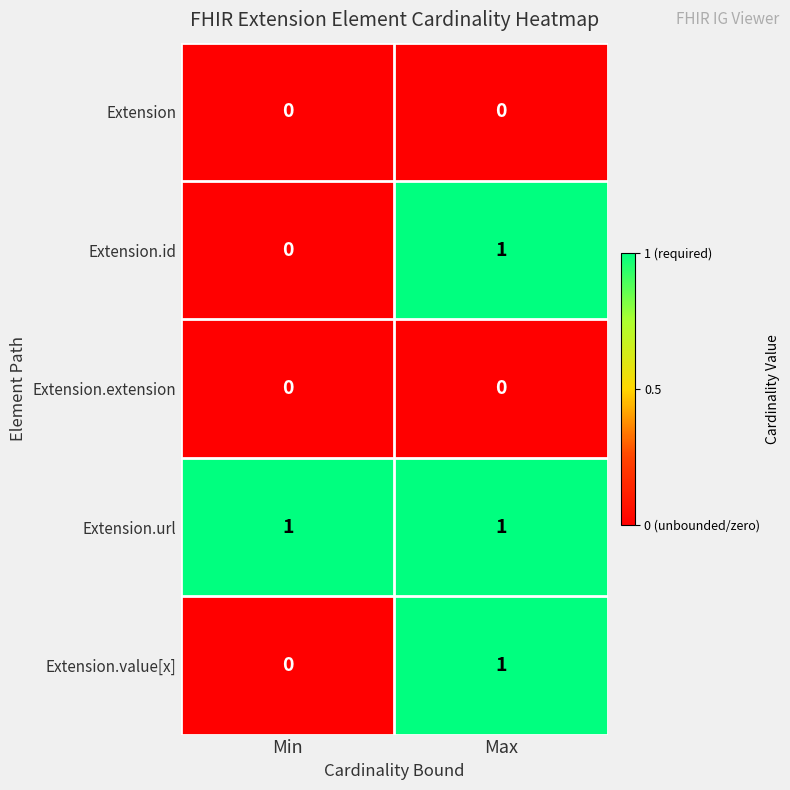

What is the total value across all series at Max?

3